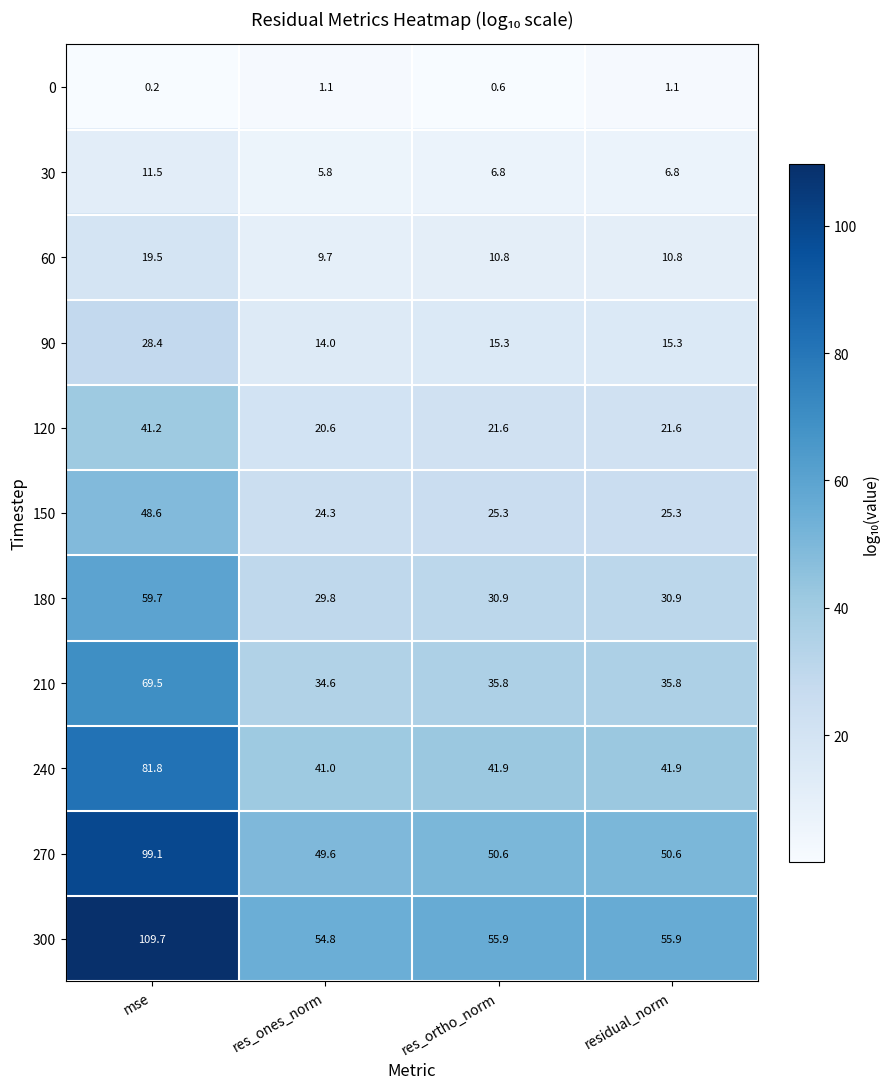

List the series in order of their peak value, lowest first.

0, 30, 60, 90, 120, 150, 180, 210, 240, 270, 300